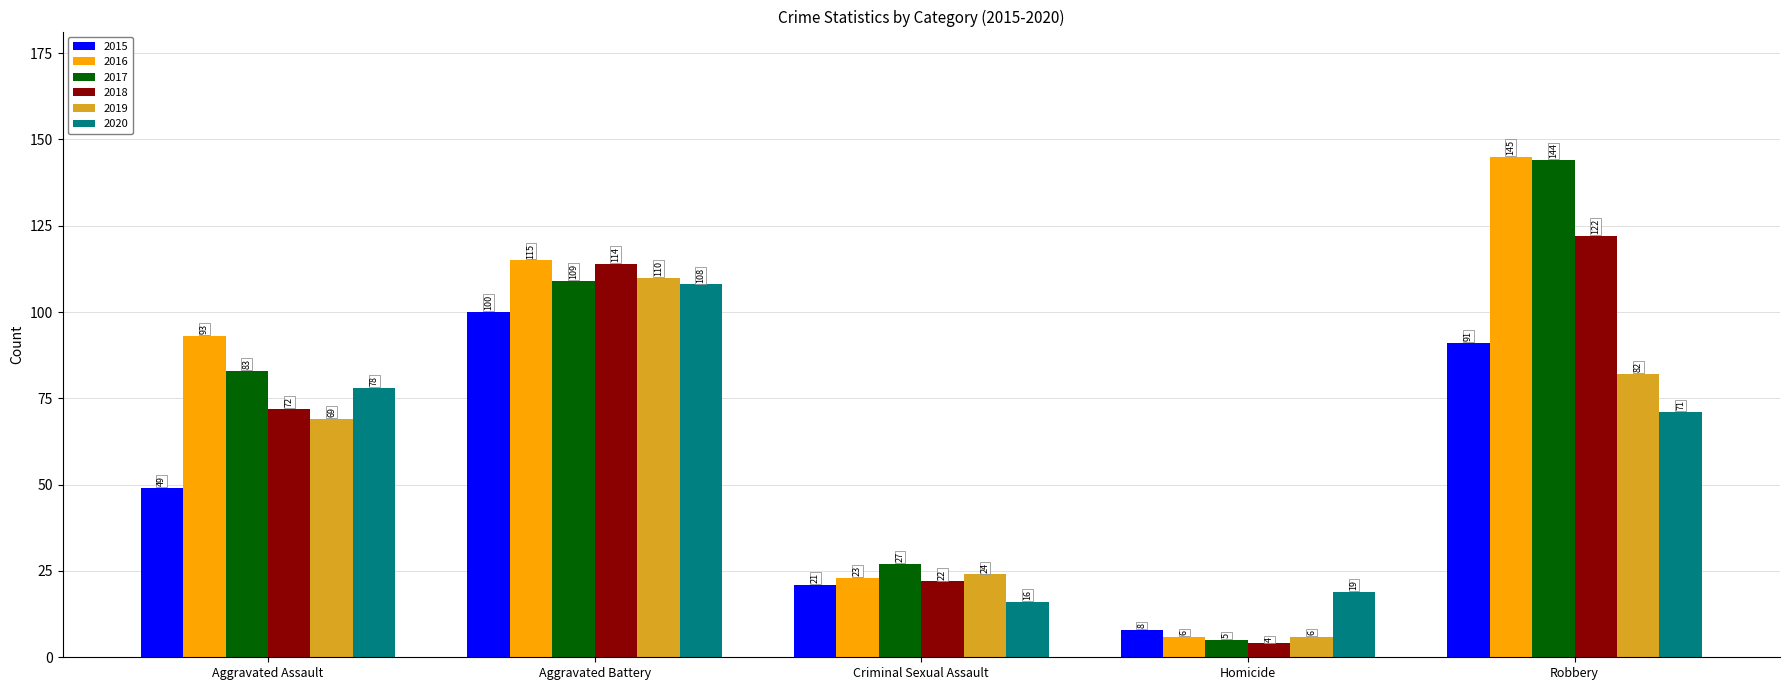

The 2015 series shows 77 at Aggravated Assault. True or false?

False